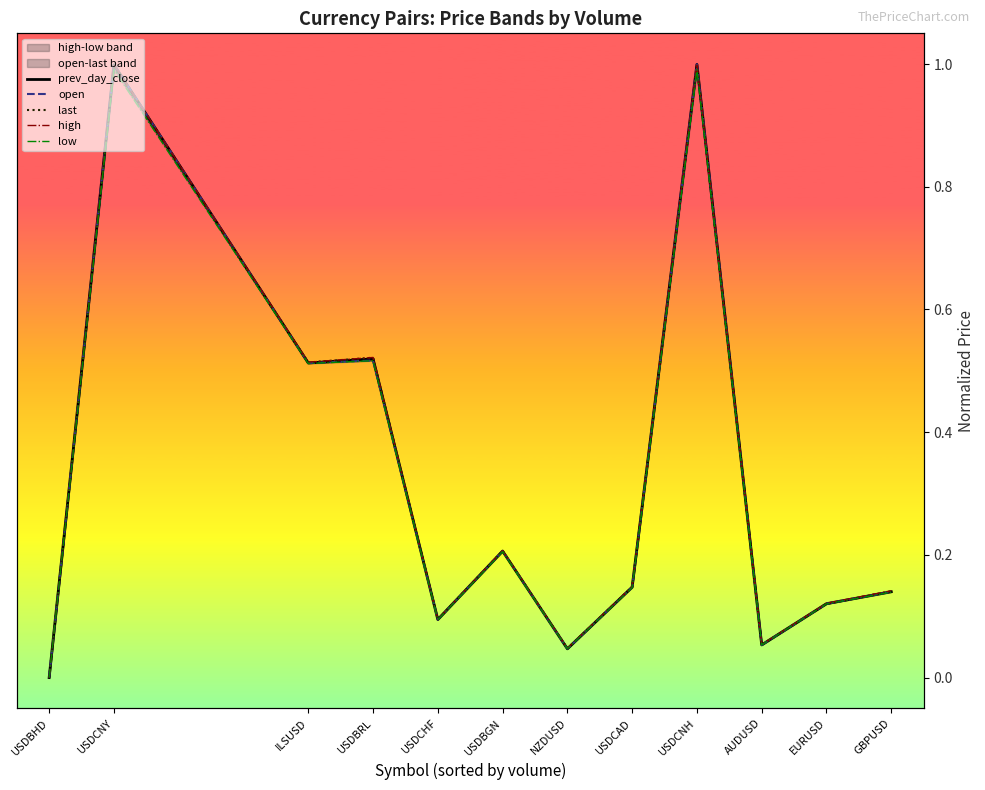

What is the label of the 11th point from the right?

USDCNY